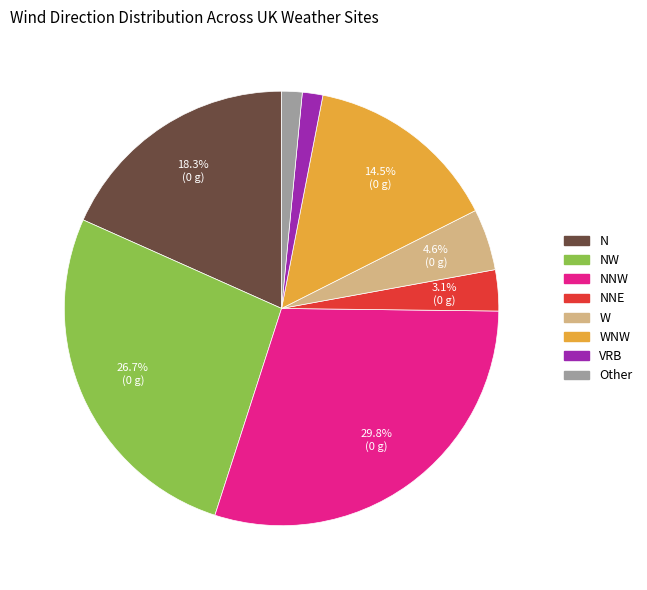

Is there any slice that represents more than half of the pie?

No